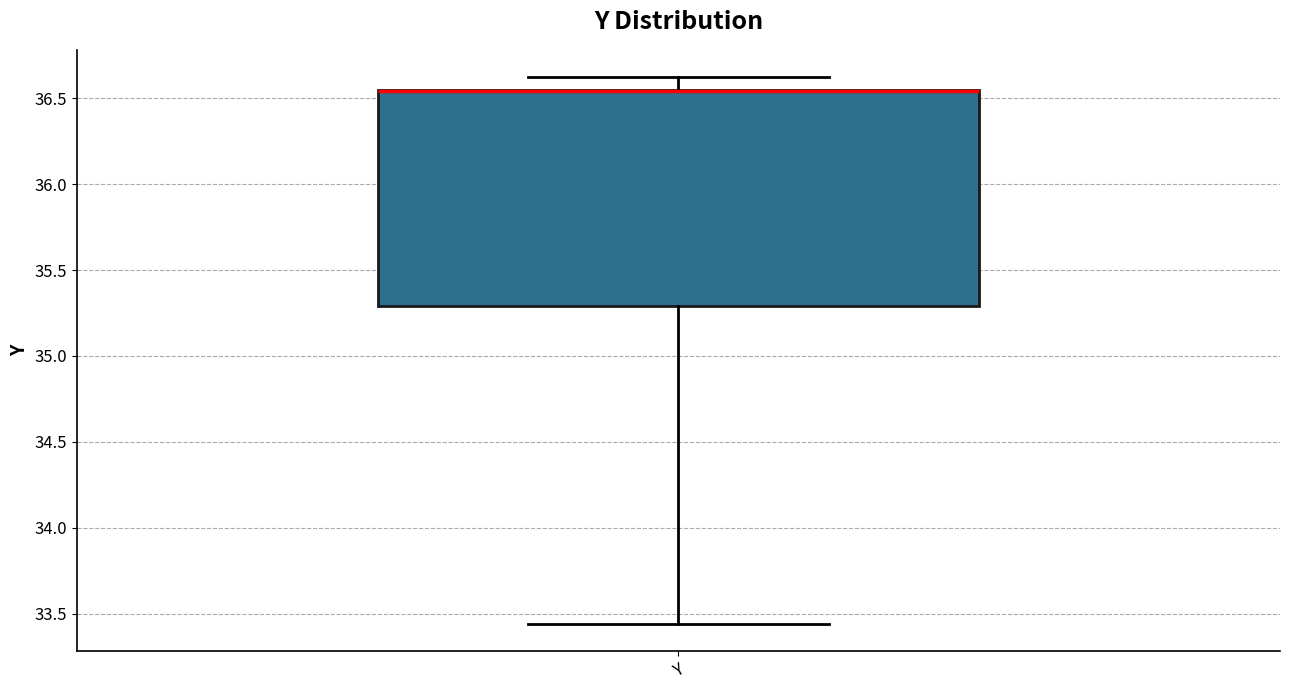

Where does the upper whisker of the box for Y end on the y-axis? The values are not printed on the chart, so give them approximately, as read against the axis.

36.60